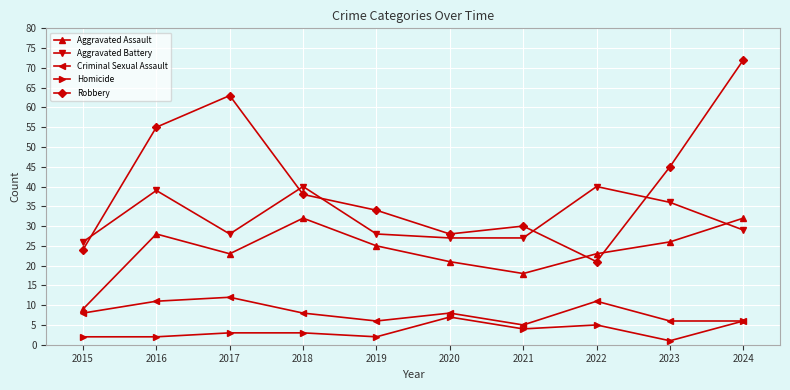

How many intersections are there between Robbery and Aggravated Battery?

5